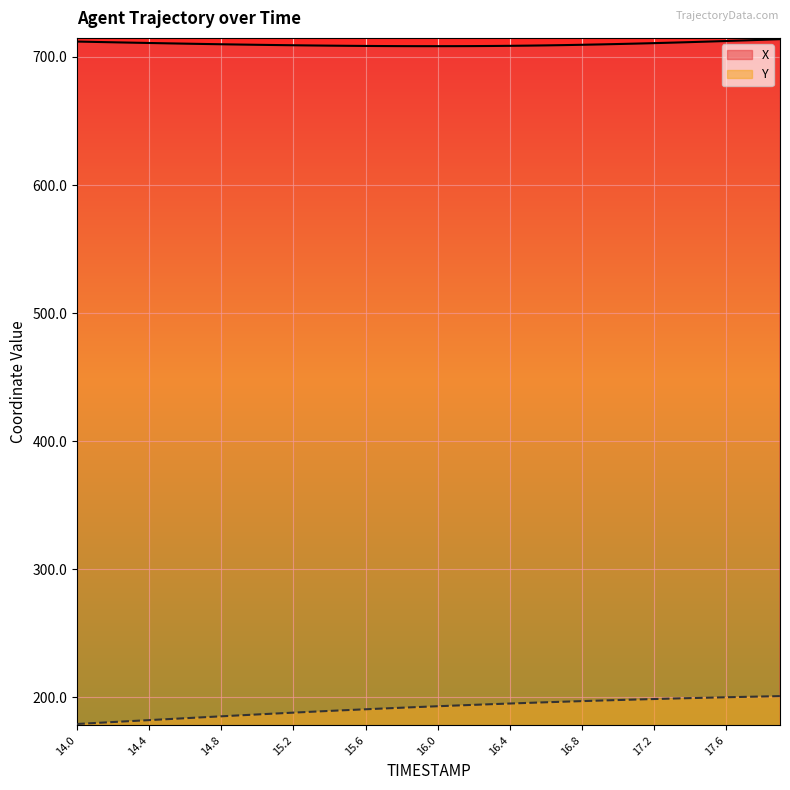

Rank the categories by X value from lowest to highest.

16.0, 15.9, 16.1, 15.8, 16.2, 15.7, 16.3, 15.6, 16.4, 15.5, 15.4, 16.5, 15.3, 16.6, 15.2, 16.7, 15.1, 15.0, 16.8, 14.9, 16.9, 14.8, 17.0, 14.7, 14.6, 17.1, 14.5, 17.2, 14.4, 17.3, 14.3, 14.2, 17.4, 14.1, 17.5, 14.0, 17.6, 17.7, 17.8, 17.9